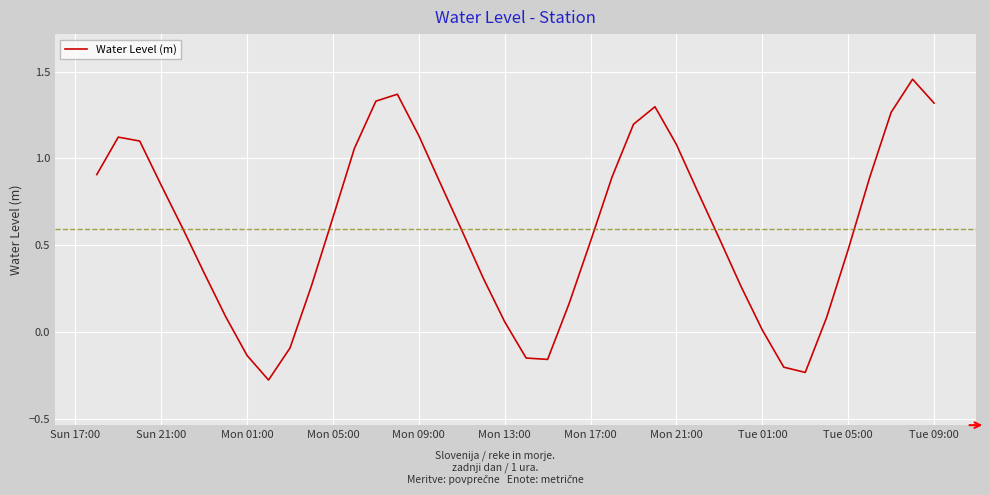

What is the difference between the maximum and minimum values?

1.7